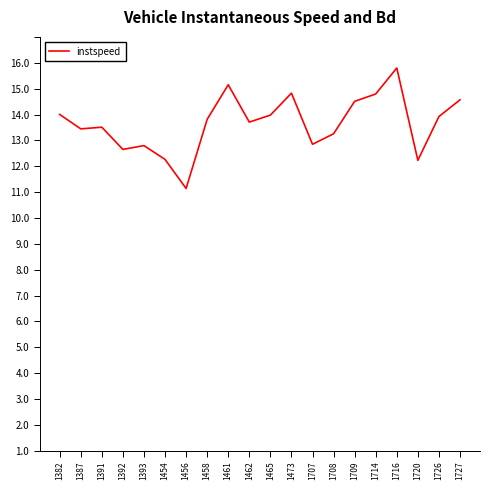

At which category does the data reach its first local valley?

1387